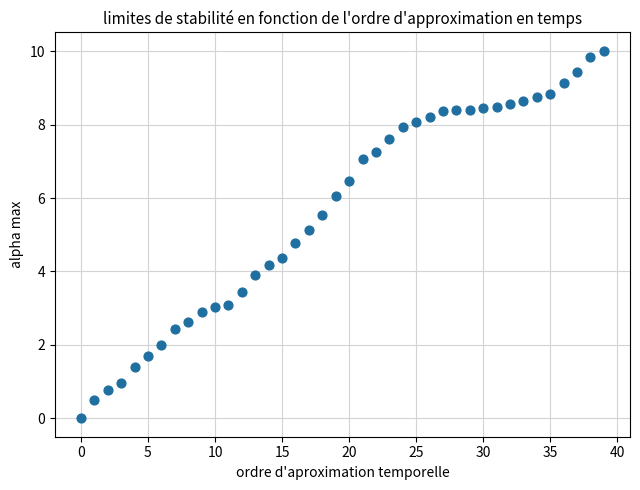

What is the range of Y values (max minus min)?

10.0